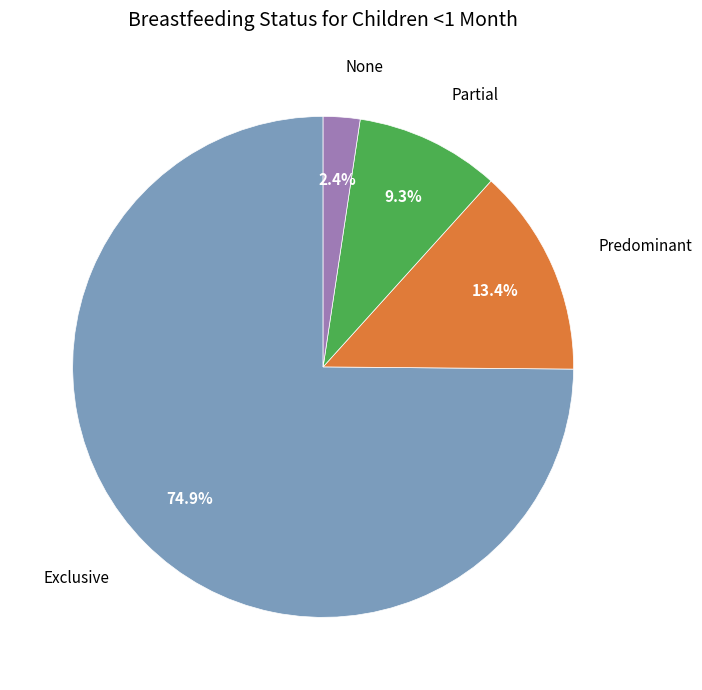

Is there a majority slice in this chart?

Yes